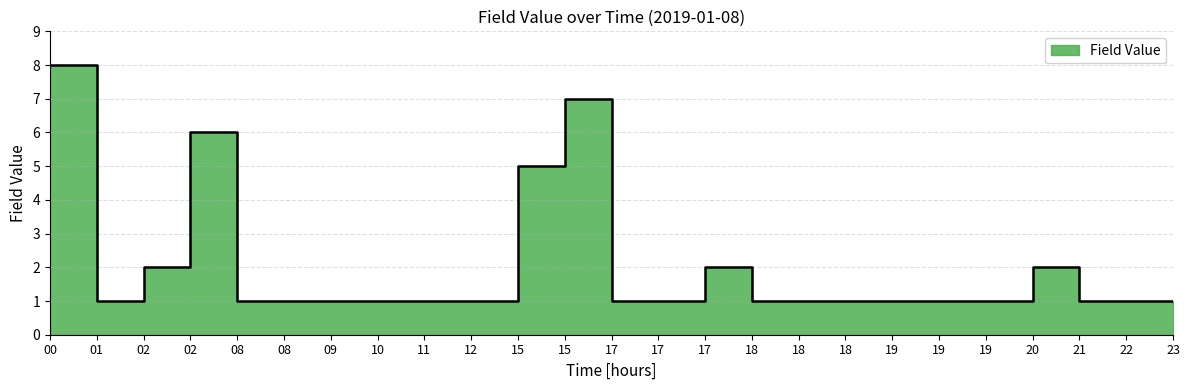

Reading left to right, what are all the values shown in this chart?

8	1	2	6	1	1	1	1	1	1	5	7	1	1	2	1	1	1	1	1	1	2	1	1	1